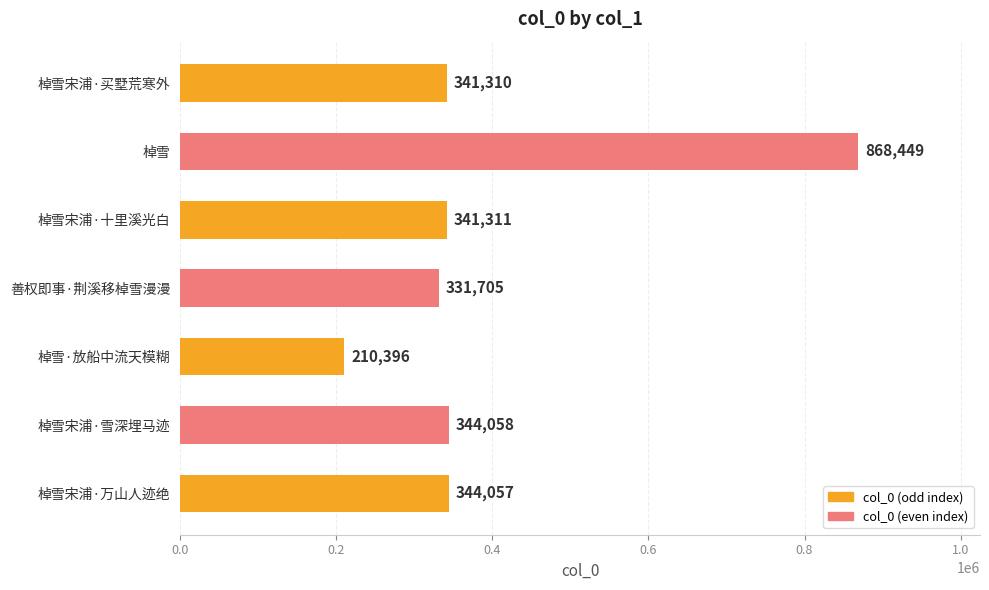

Which has a higher value, 善权即事·荆溪移棹雪漫漫 or 棹雪?

棹雪